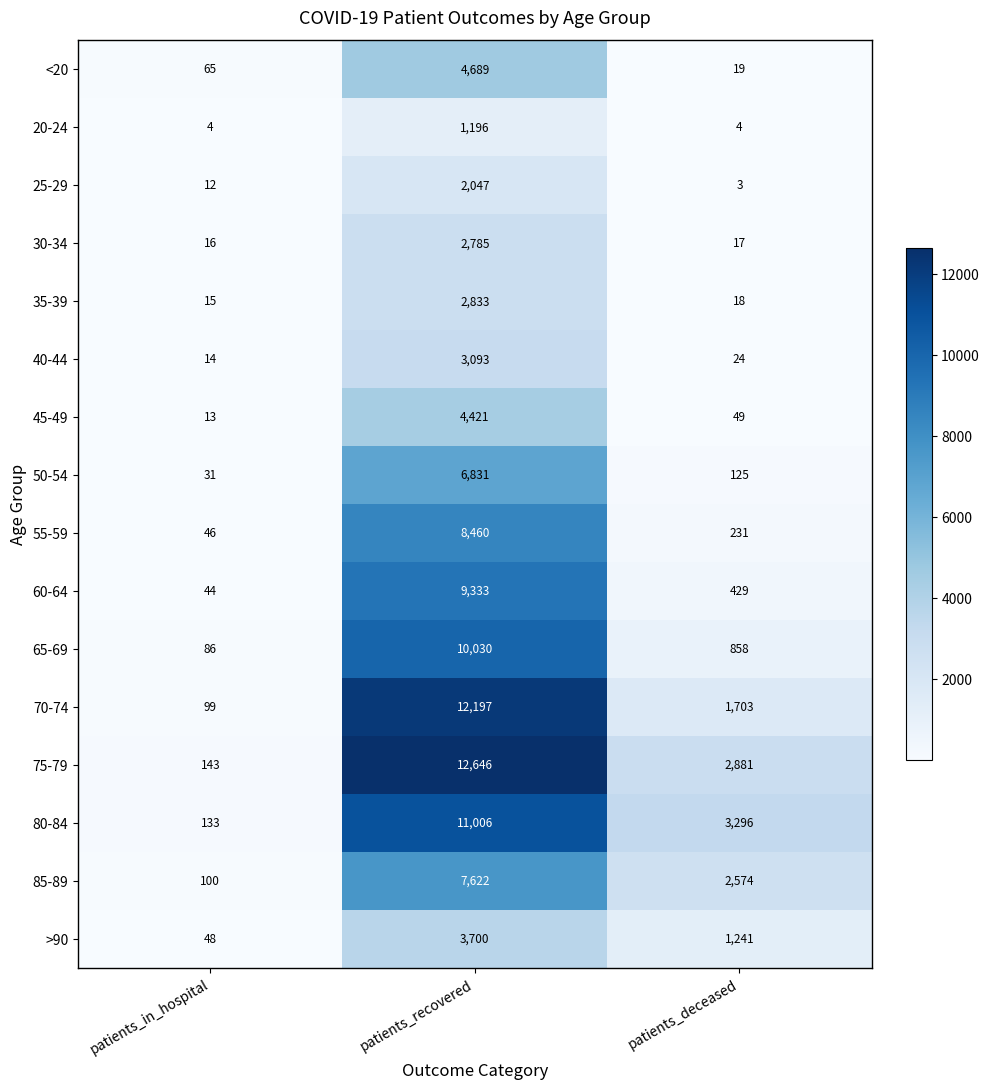

At which category is the sum across all series the highest?

patients_recovered